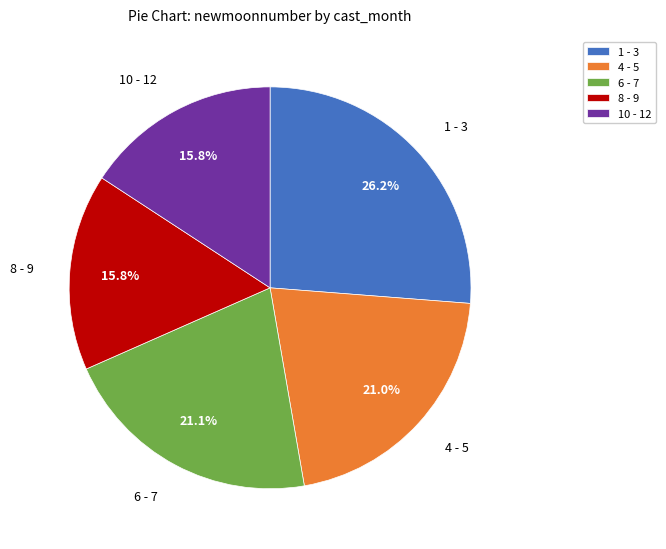

Is there a majority slice in this chart?

No